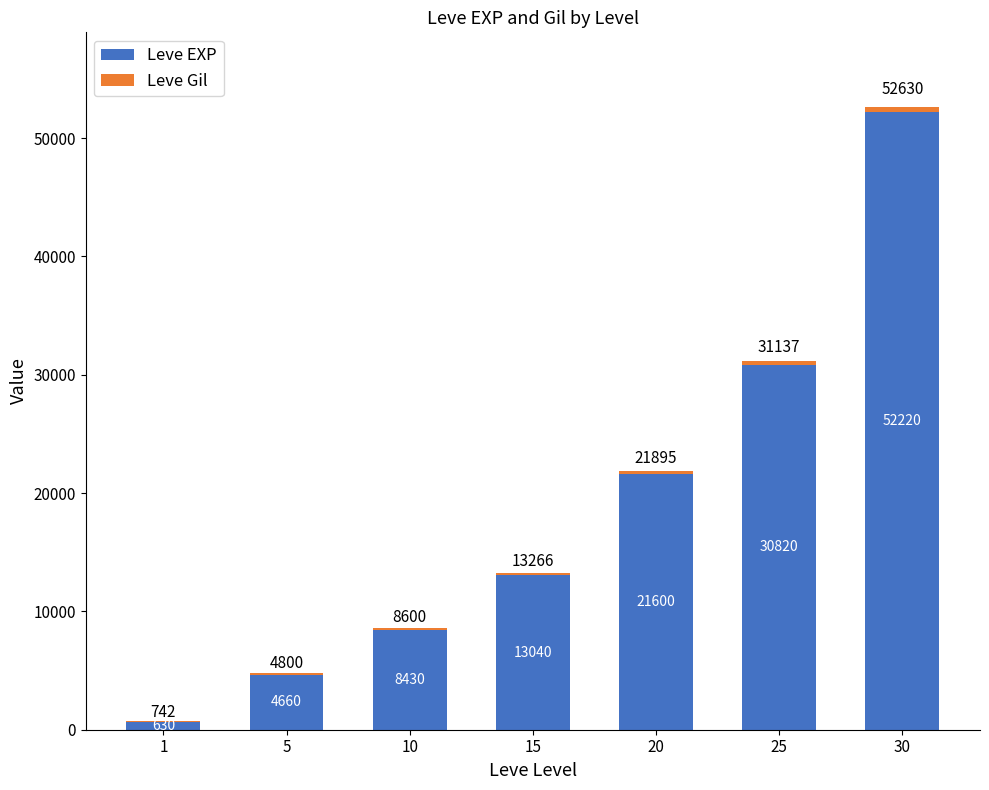

What is the sum of all Leve EXP values?

131400